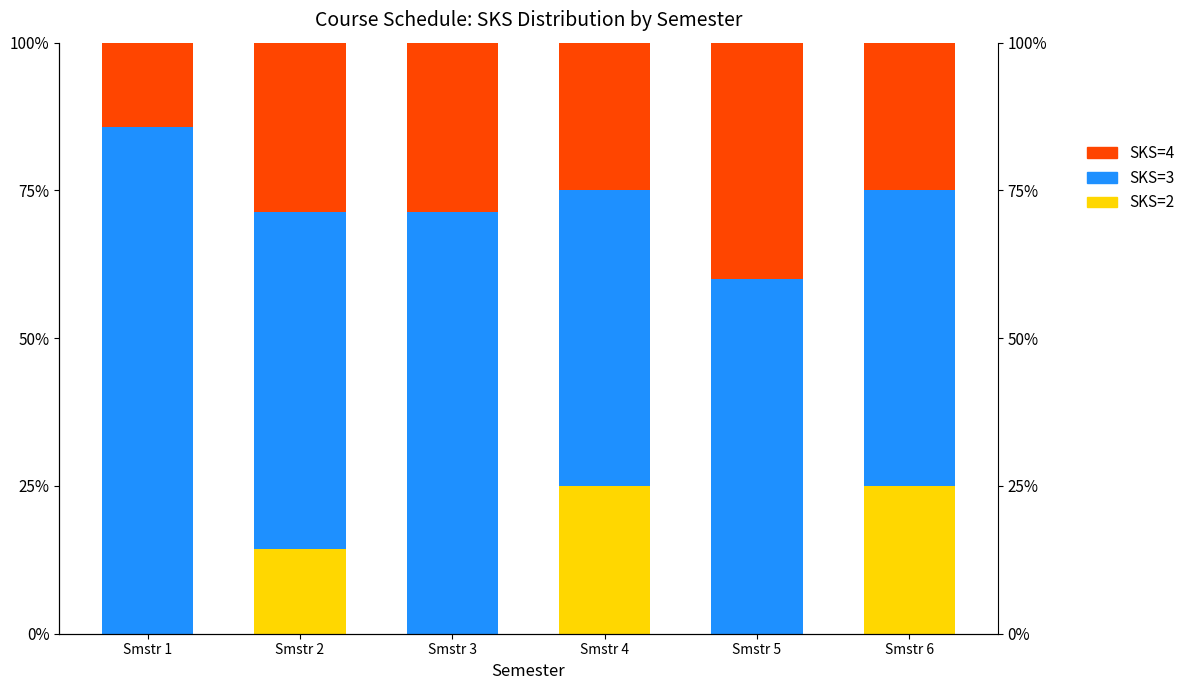

At how many categories does at least one series exceed 36?

6